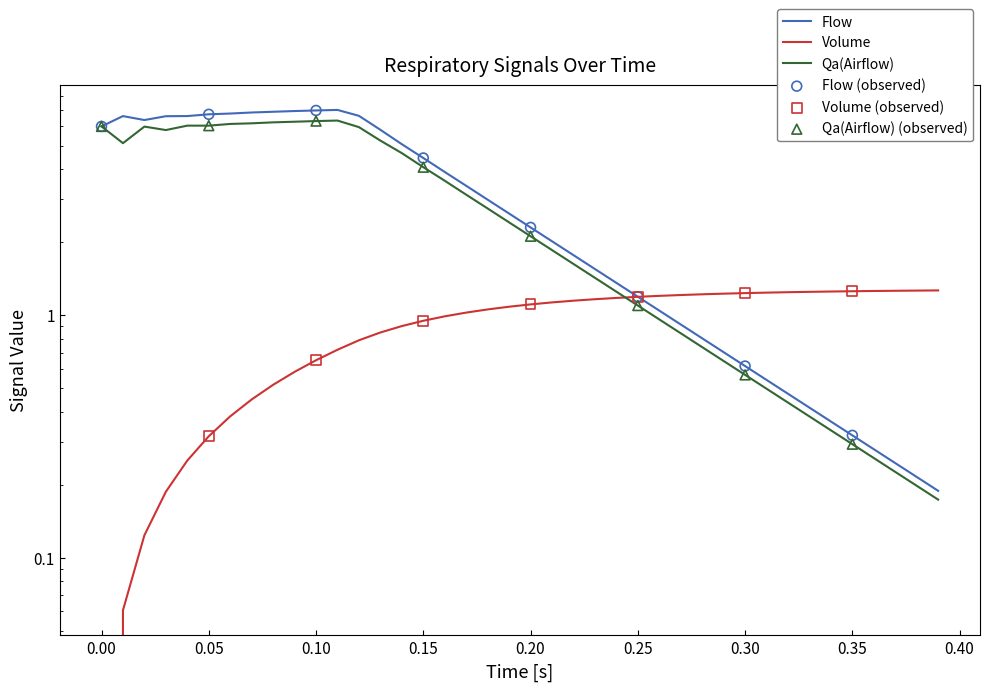

Is the value of Flow at 37 greater than the value of Qa(Airflow) at 0.30?

No